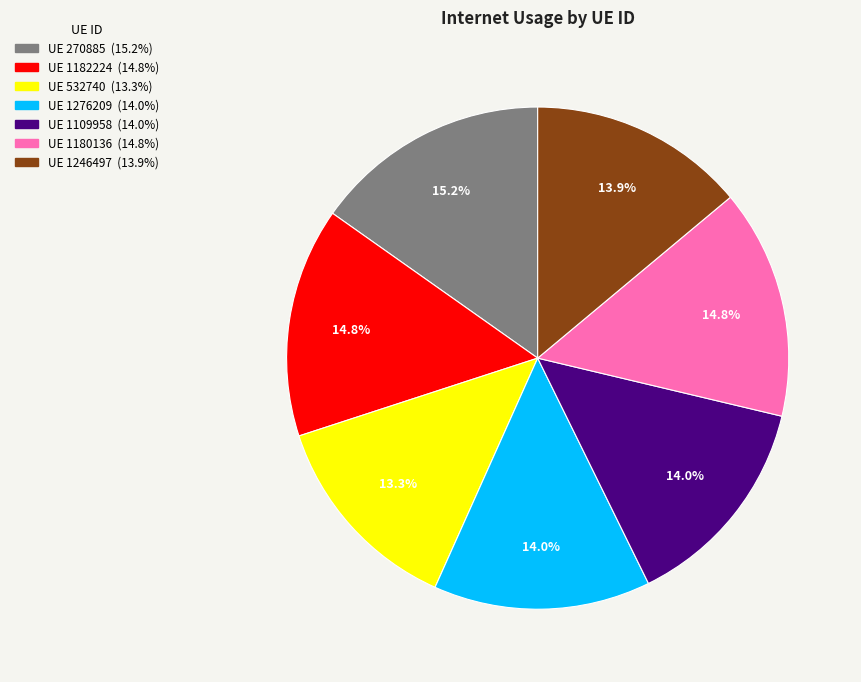

Is there any slice that represents more than half of the pie?

No